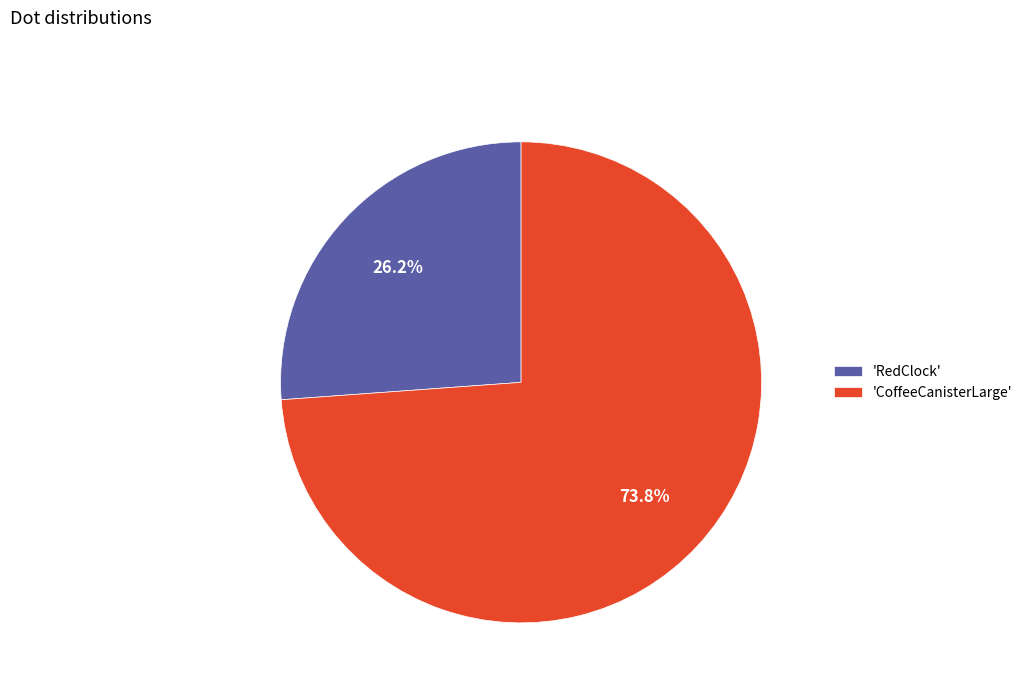

What is the smallest slice in the pie chart?

'RedClock'